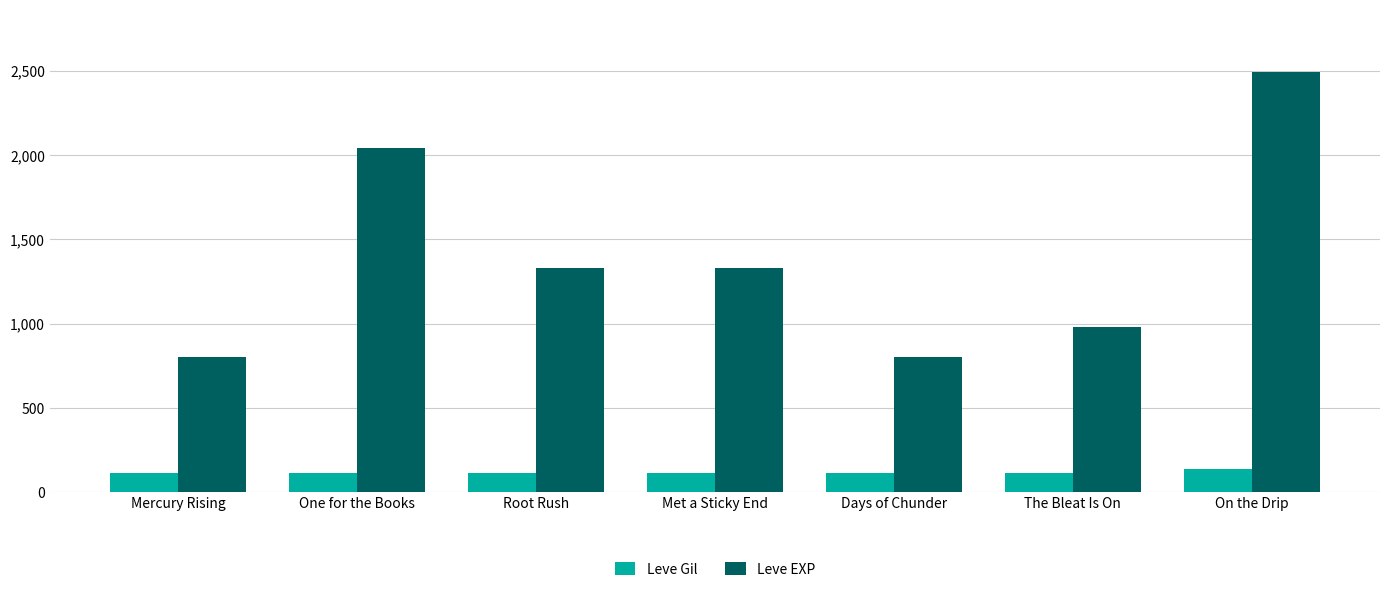

True or false: Leve Gil has a value of 204 at One for the Books.

False